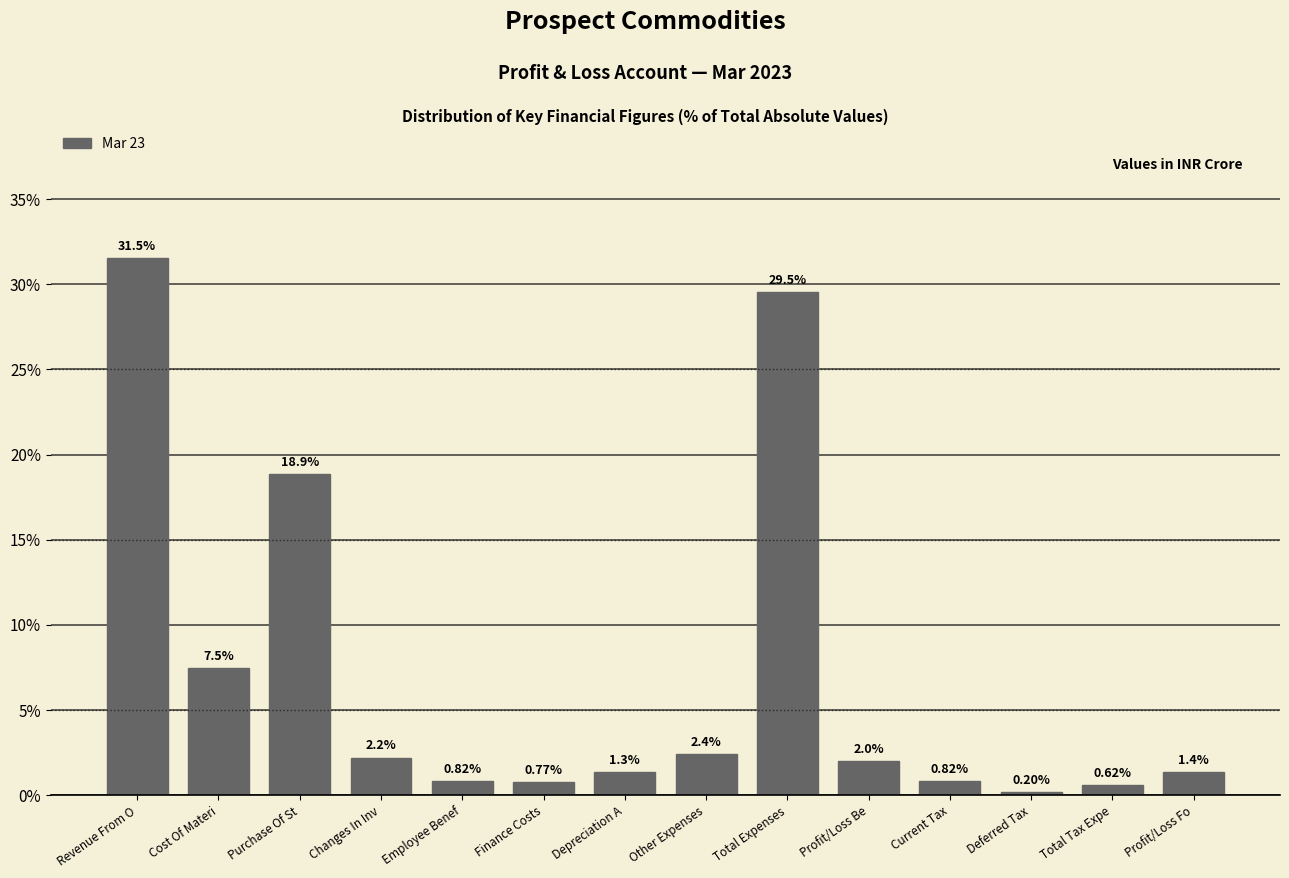

What is the sum of the values at Employee Benef and Finance Costs?

1.6